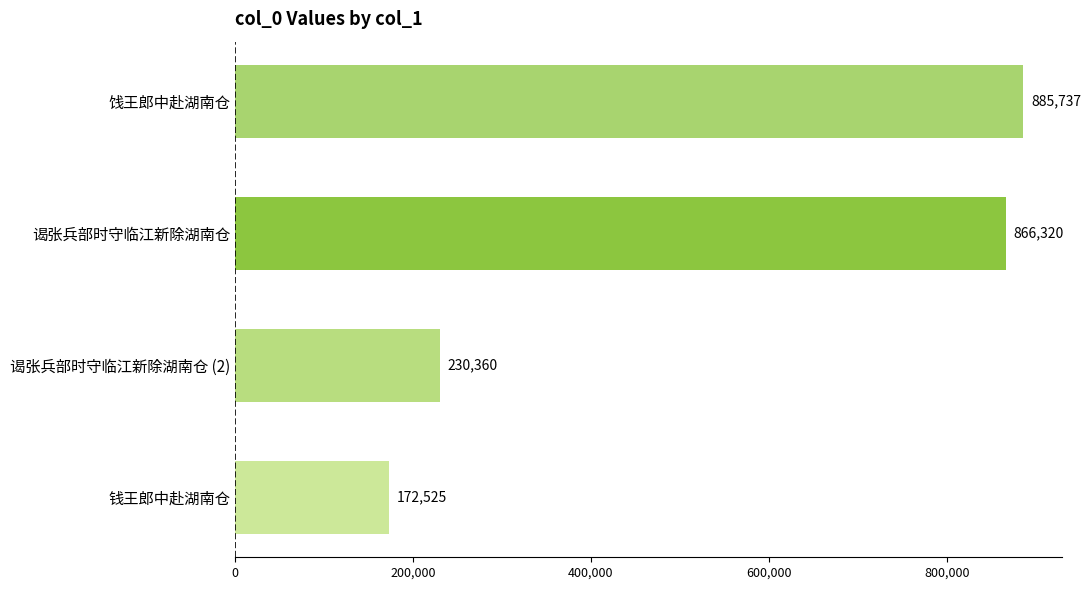

What is the label of the 1st bar from the top?

饯王郎中赴湖南仓